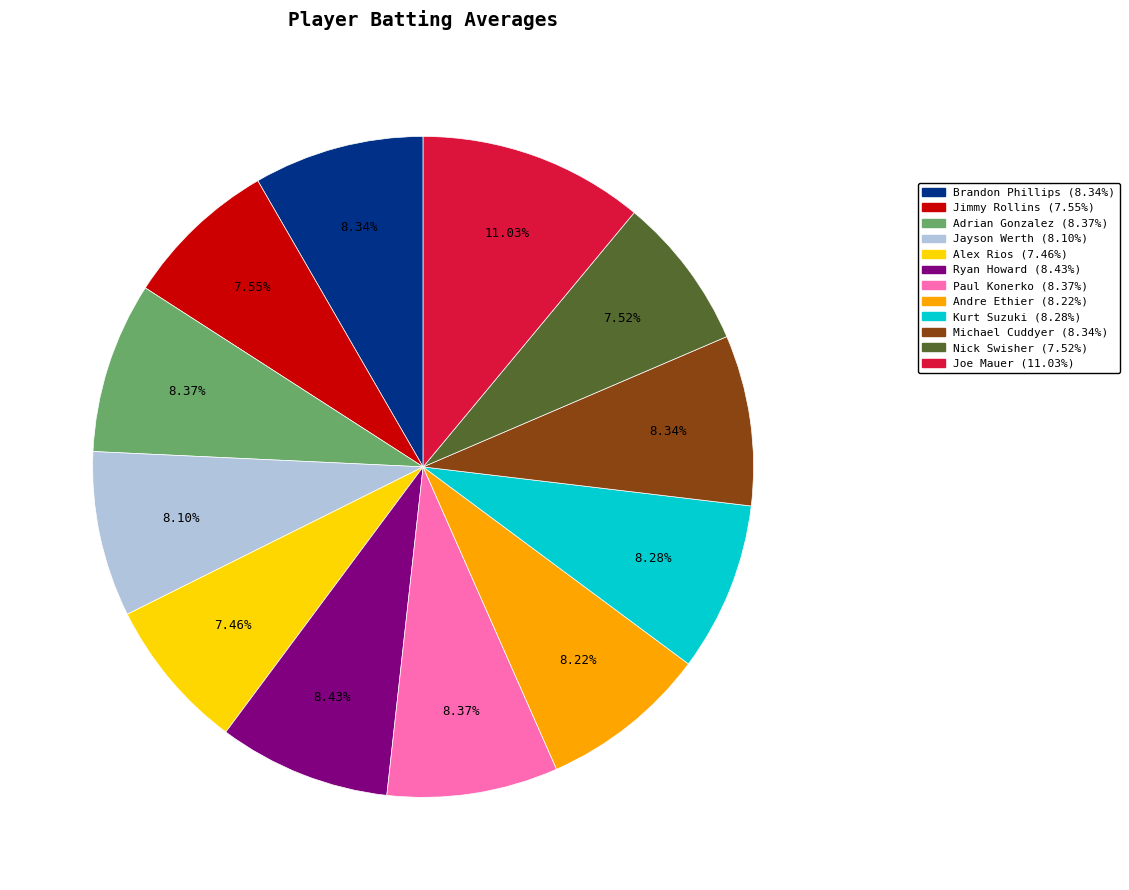

Is the sum of Adrian Gonzalez (8.37%) and Joe Mauer (11.03%) greater than half?

No